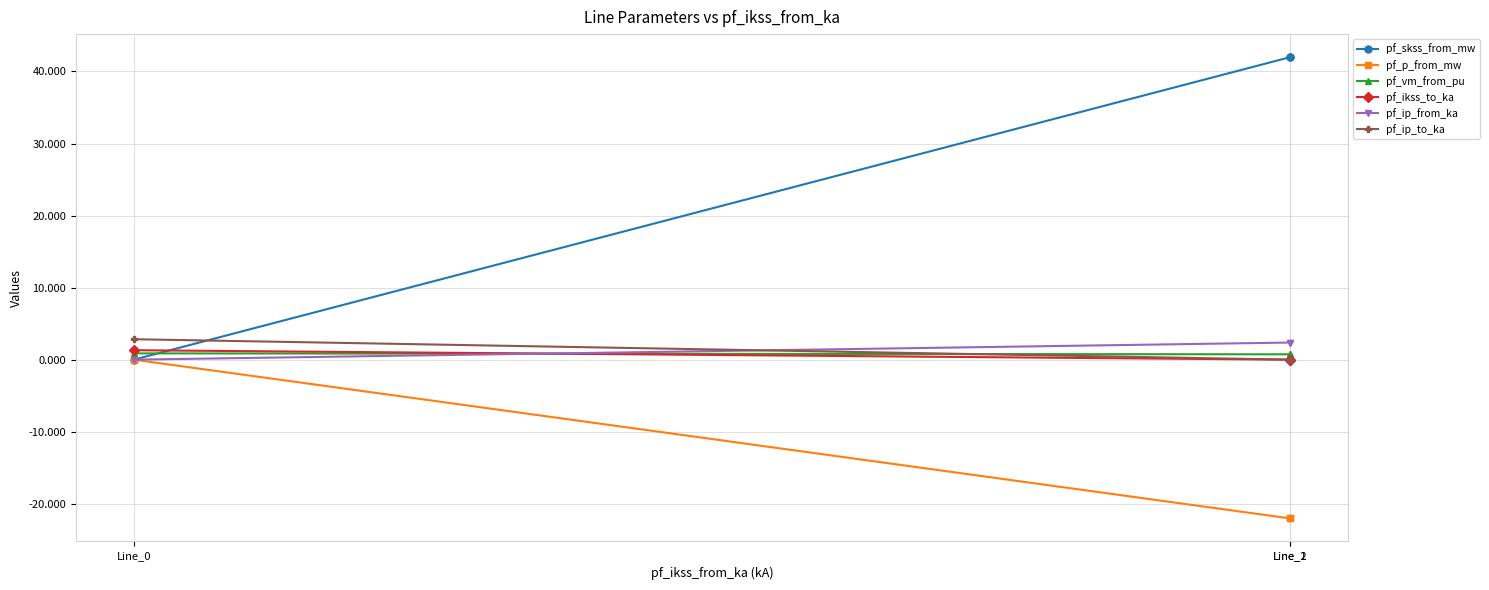

What is the value of the pf_vm_from_pu point at the 1st from the left?

0.9